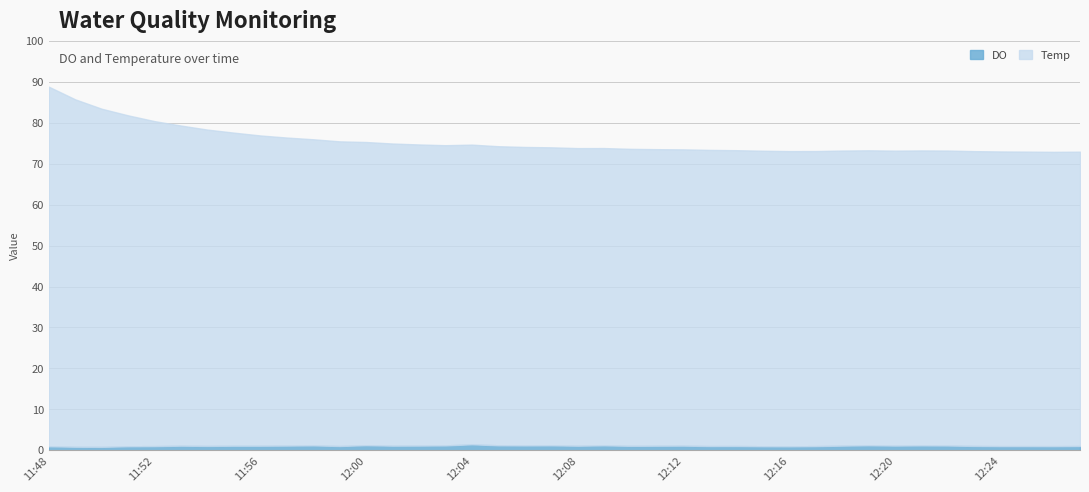

The DO series shows 1.2 at 12:21. True or false?

True